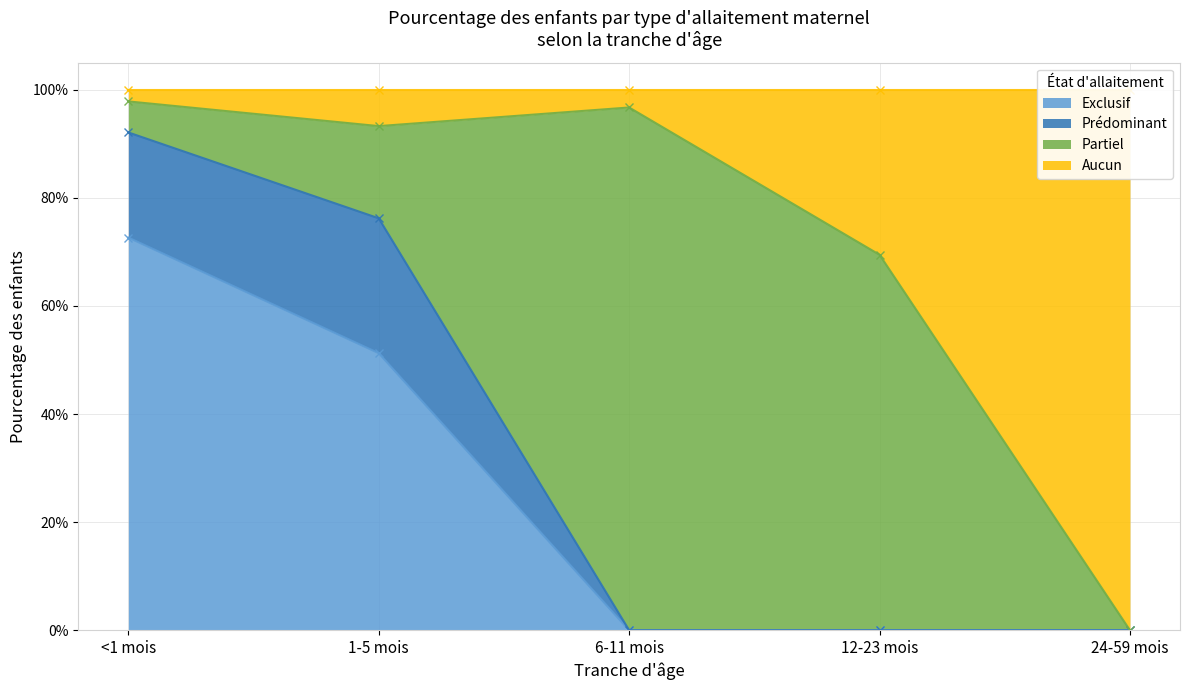

True or false: Exclusif and Aucun cross at least once.

False